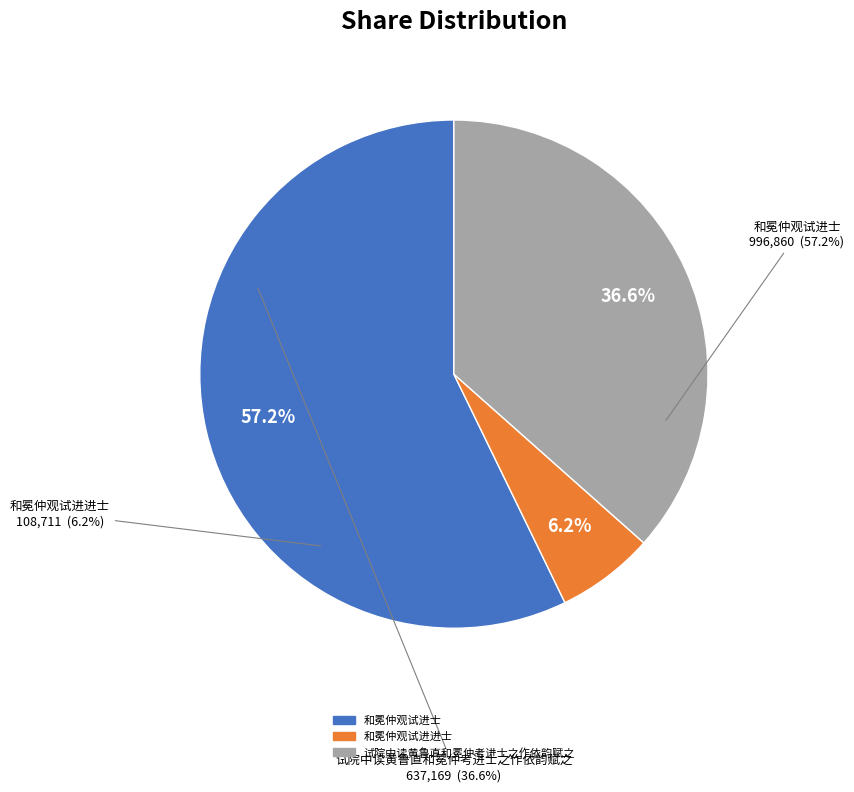

How many segments does this pie chart have?

3